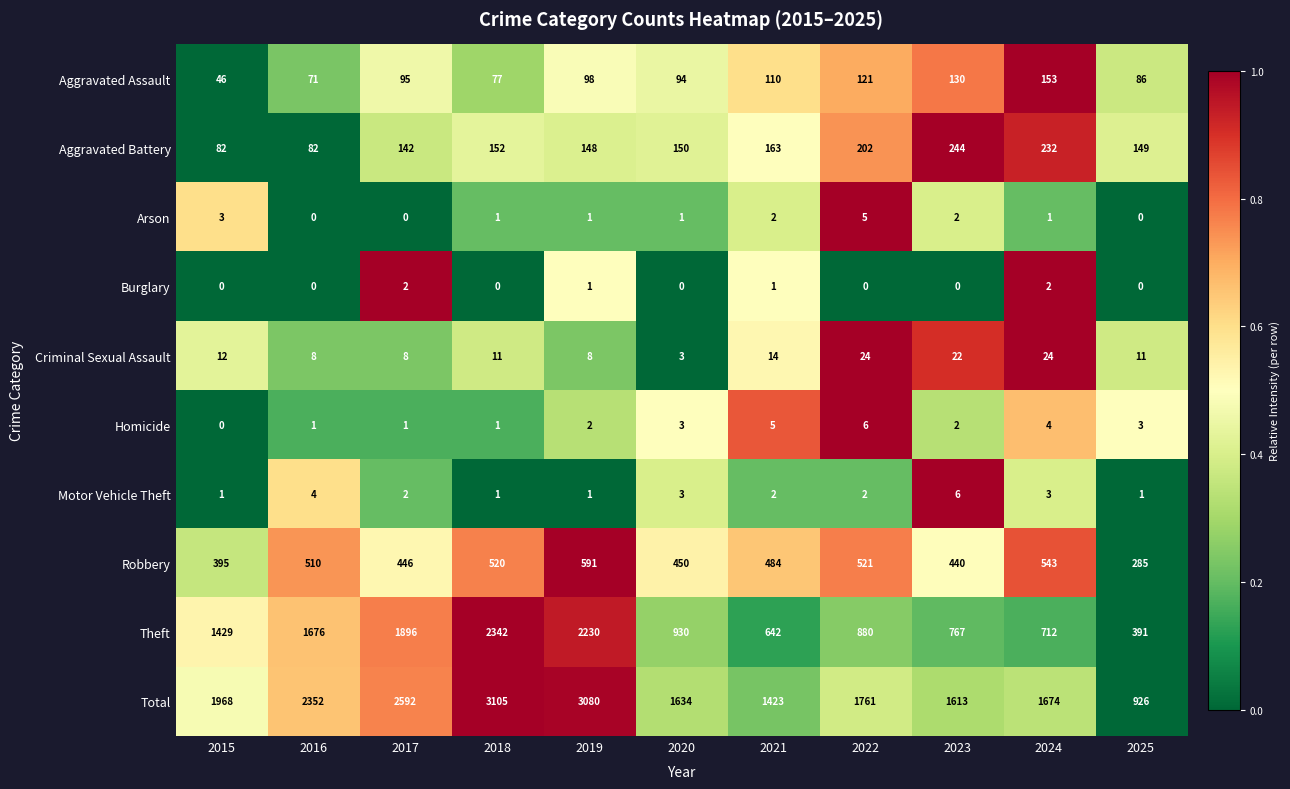

Which series has the widest spread of values?

Total